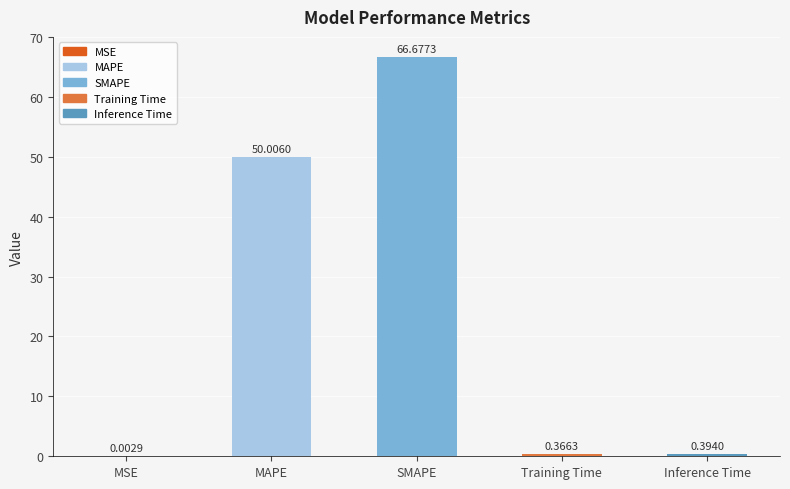

At which label is the value closest to 33?

MAPE